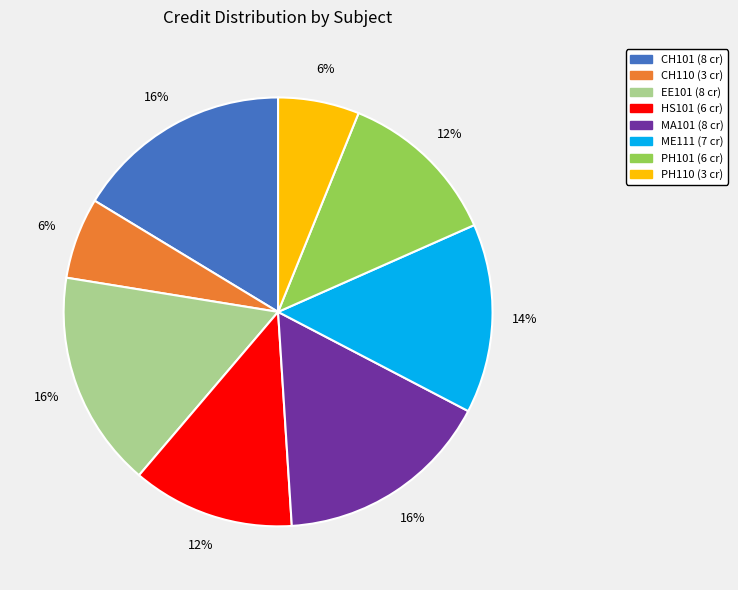

Count the number of slices in the pie.

8